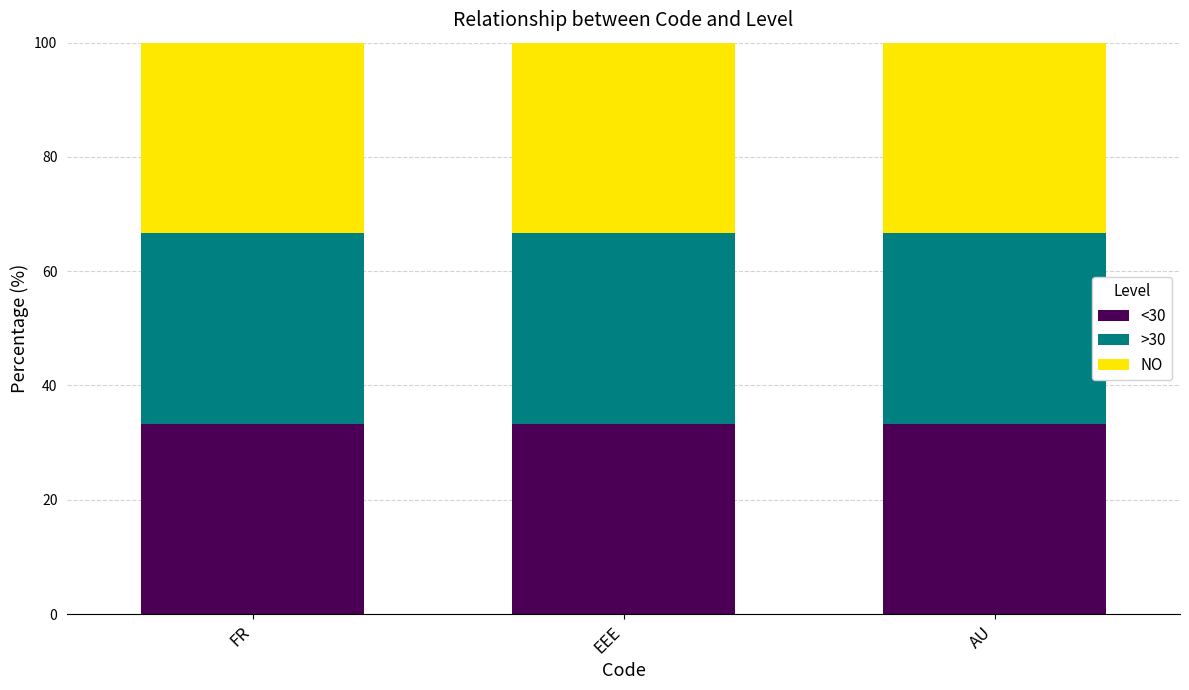

The <30 series shows 33.3 at EEE. True or false?

True